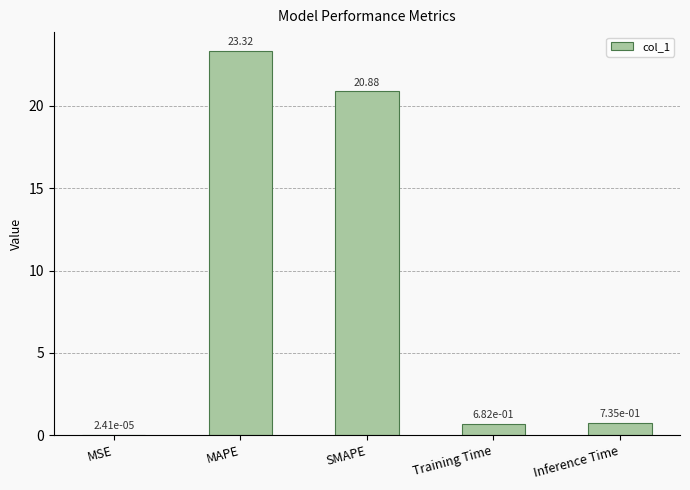

Which label corresponds to the largest value in the chart?

MAPE